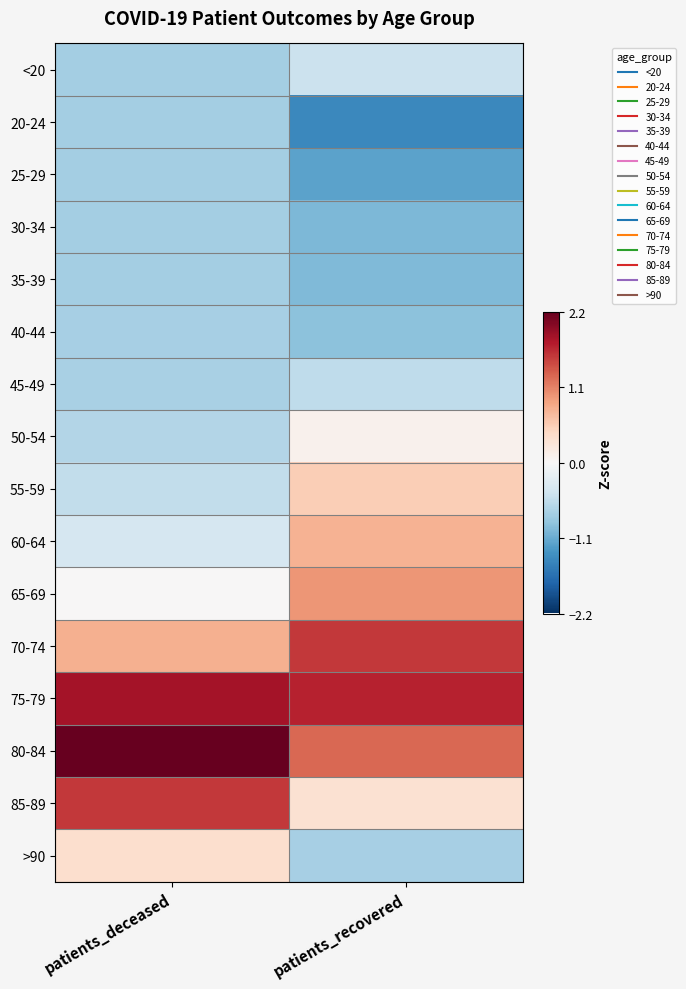

Reading left to right, transcribe all the data shown in this chart.

<20: patients_deceased=-0.7	patients_recovered=-0.5
20-24: patients_deceased=-0.8	patients_recovered=-1.4
25-29: patients_deceased=-0.8	patients_recovered=-1.2
30-34: patients_deceased=-0.7	patients_recovered=-1.0
35-39: patients_deceased=-0.7	patients_recovered=-1.0
40-44: patients_deceased=-0.7	patients_recovered=-0.9
45-49: patients_deceased=-0.7	patients_recovered=-0.6
50-54: patients_deceased=-0.6	patients_recovered=0.1
55-59: patients_deceased=-0.5	patients_recovered=0.5
60-64: patients_deceased=-0.4	patients_recovered=0.8
65-69: patients_deceased=0.0	patients_recovered=1.0
70-74: patients_deceased=0.8	patients_recovered=1.6
75-79: patients_deceased=1.8	patients_recovered=1.7
80-84: patients_deceased=2.2	patients_recovered=1.3
85-89: patients_deceased=1.6	patients_recovered=0.3
>90: patients_deceased=0.4	patients_recovered=-0.7